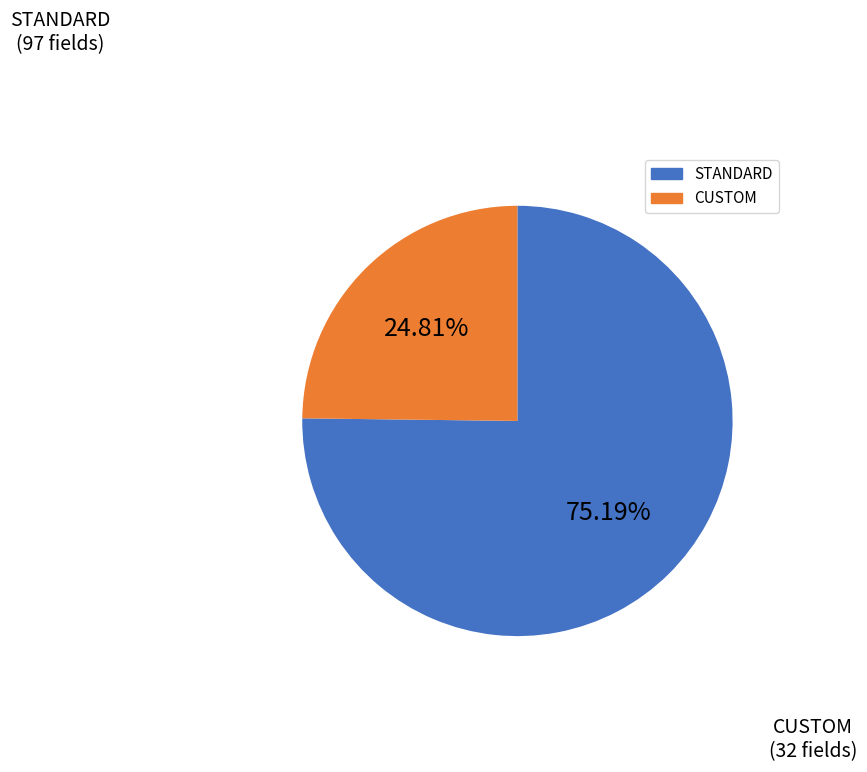

Is STANDARD the majority of the pie?

Yes